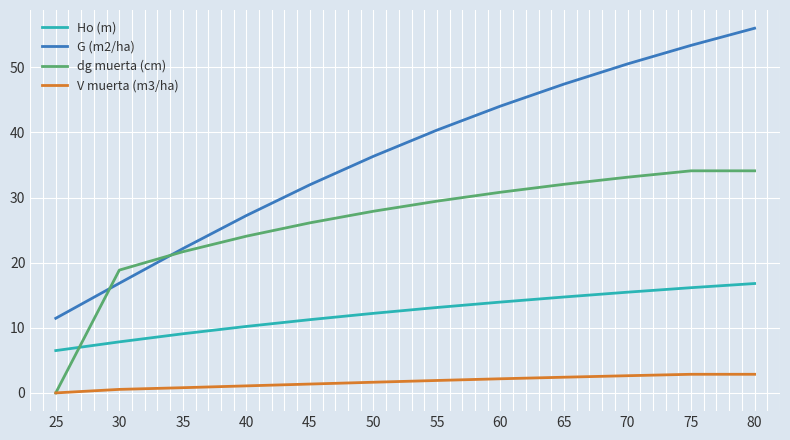

Read the Ho (m) value at 75.

16.2